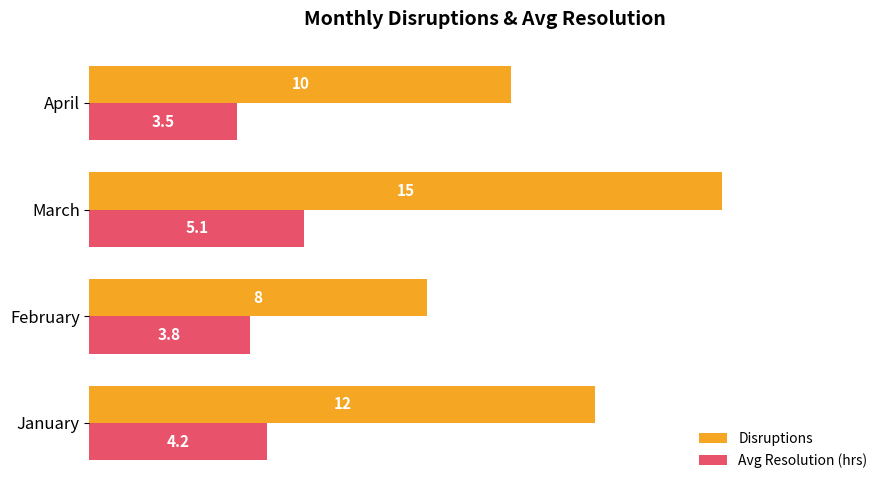

At how many categories does at least one series exceed 14?

1